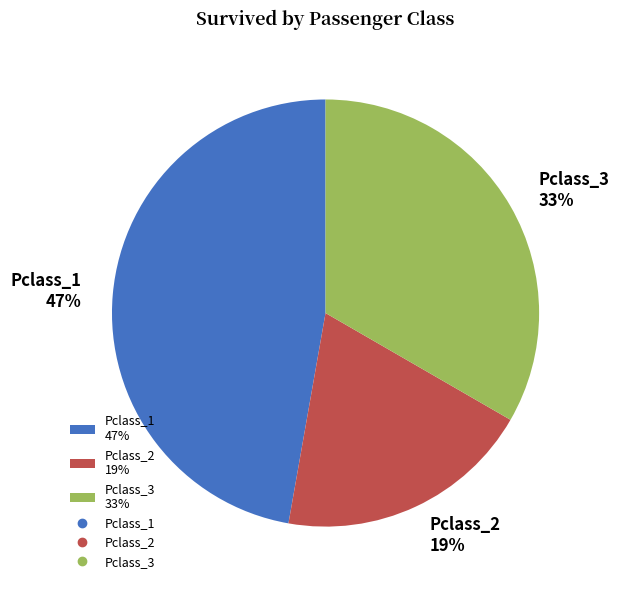

Combined, do Pclass_3 33% and Pclass_2 19% account for over 50%?

Yes